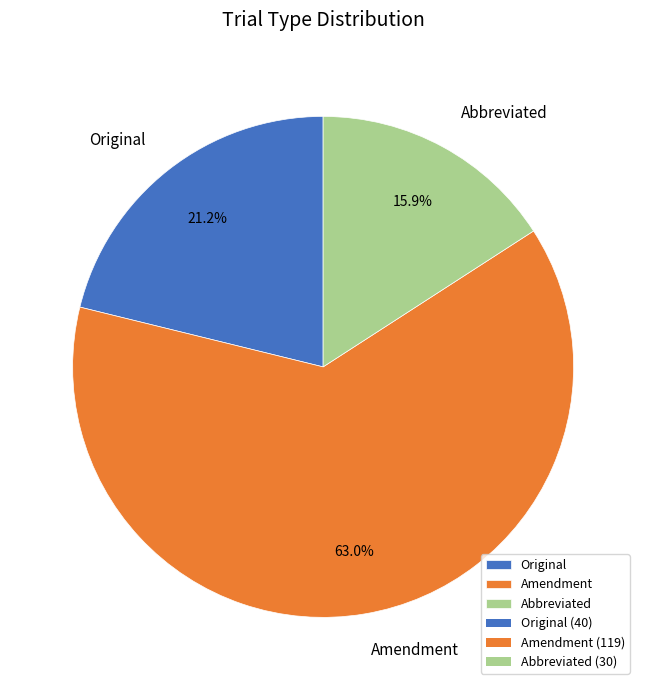

How many segments does this pie chart have?

3